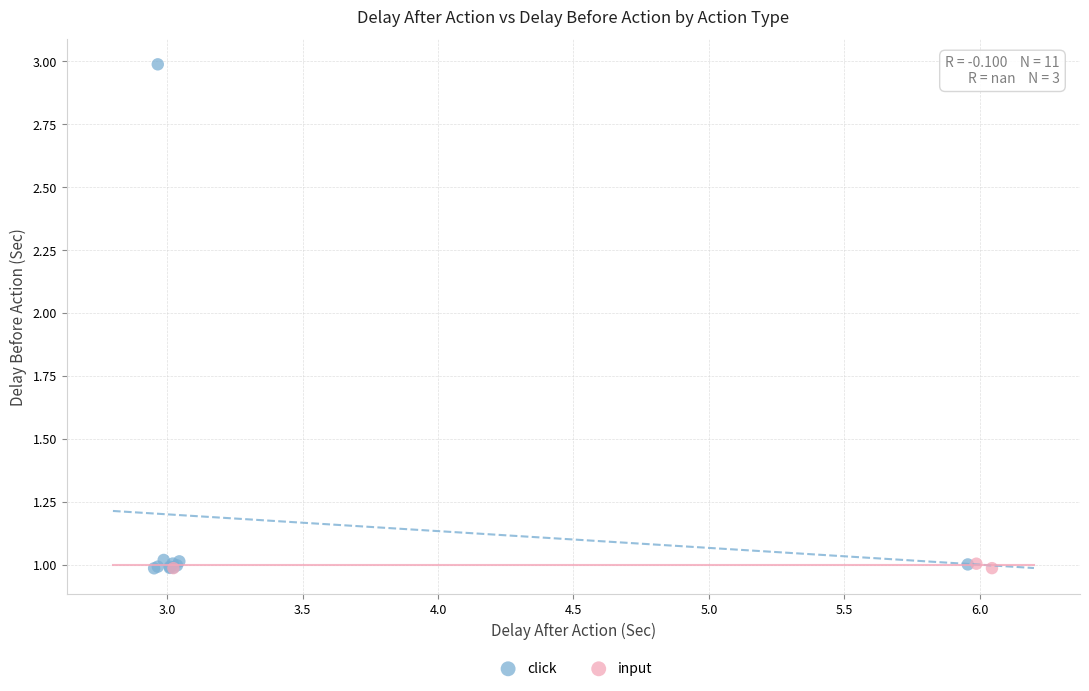

Which series has the largest Y range (max minus min)?

click